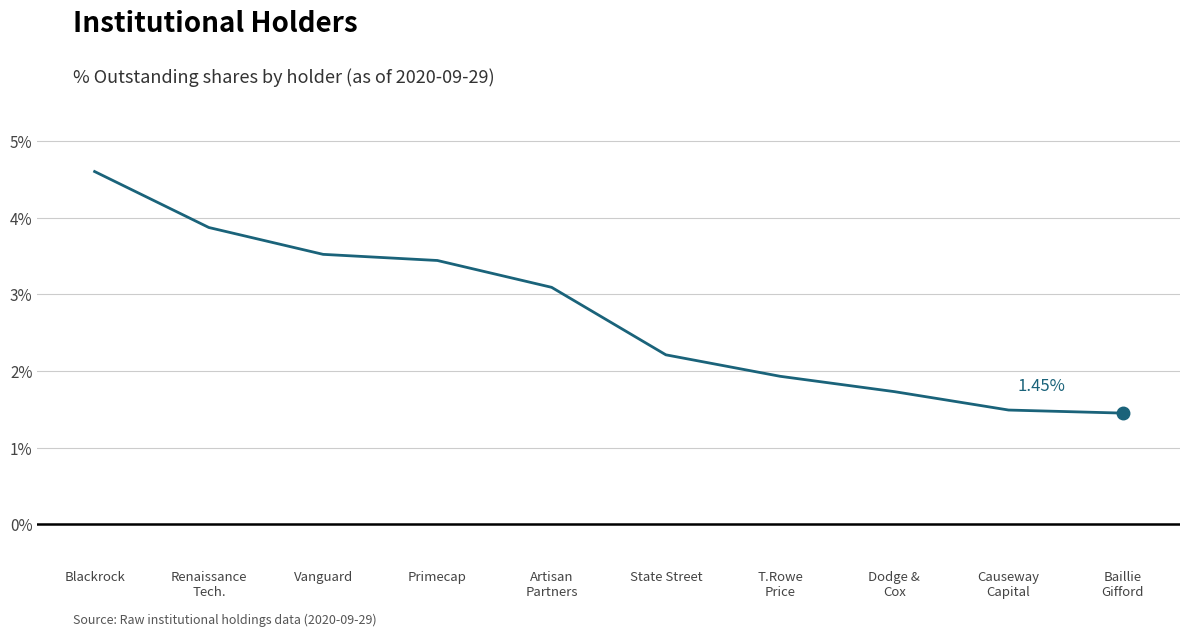

Which has a higher value, Artisan
Partners or Blackrock?

Blackrock